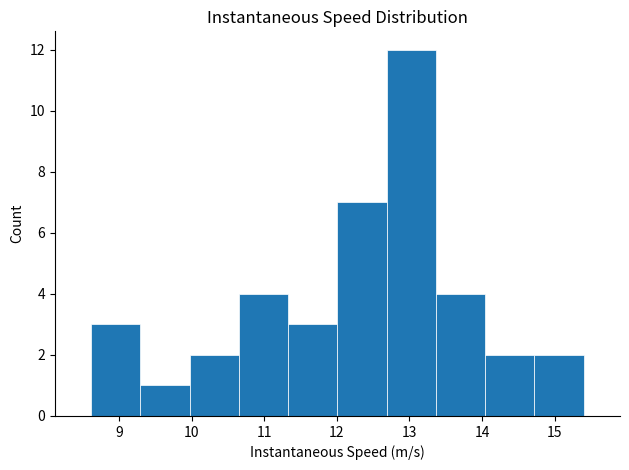

Over which range of the x-axis is the bar tallest?

12.7 to 13.4